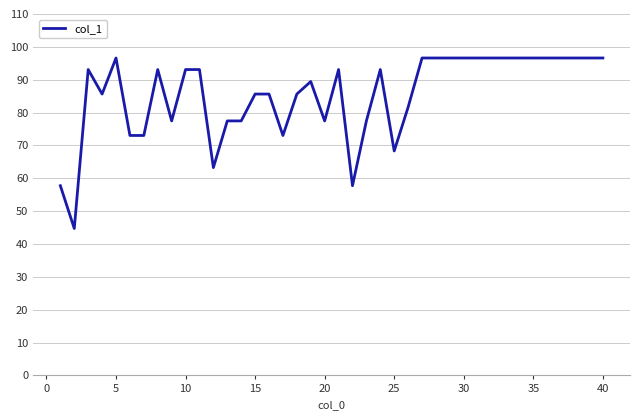

What is the difference between the maximum and second lowest values?

38.9